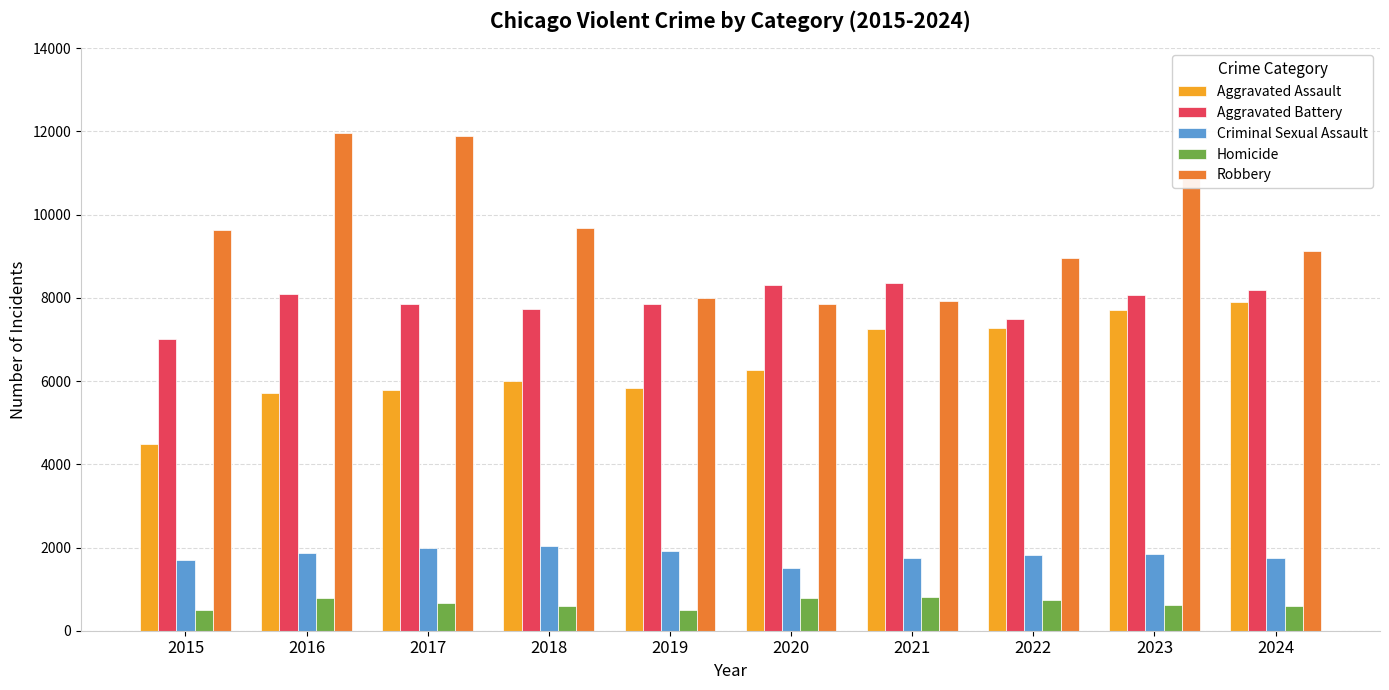

True or false: Aggravated Battery has a value of 3071 at 2016.

False